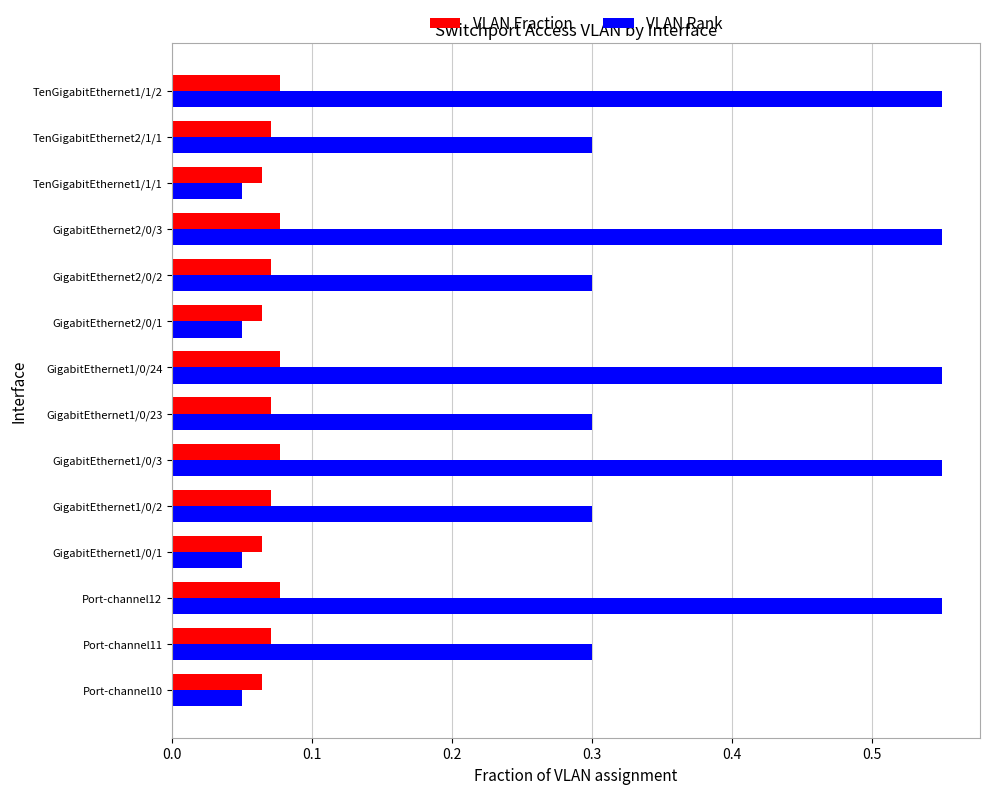

What are all the series names shown in the legend?

VLAN Fraction, VLAN Rank